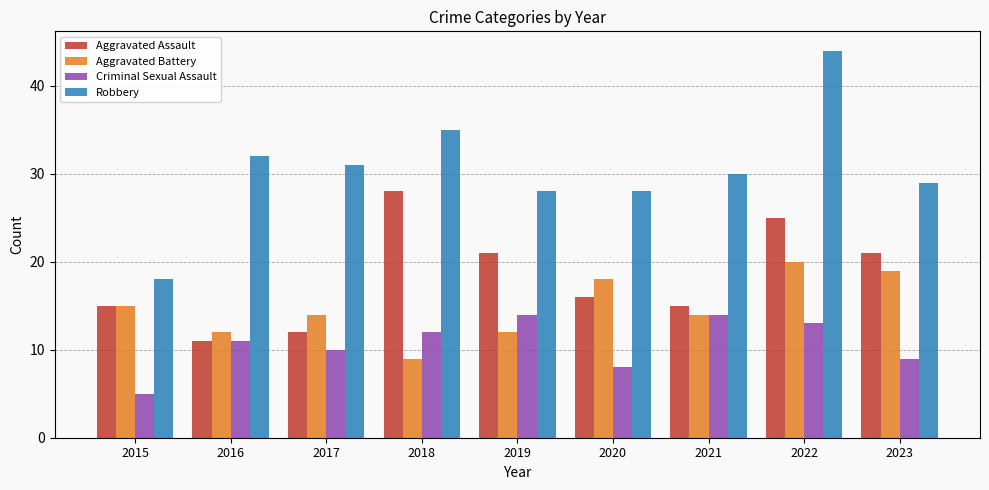

What is the total value across all series at 2021?

73